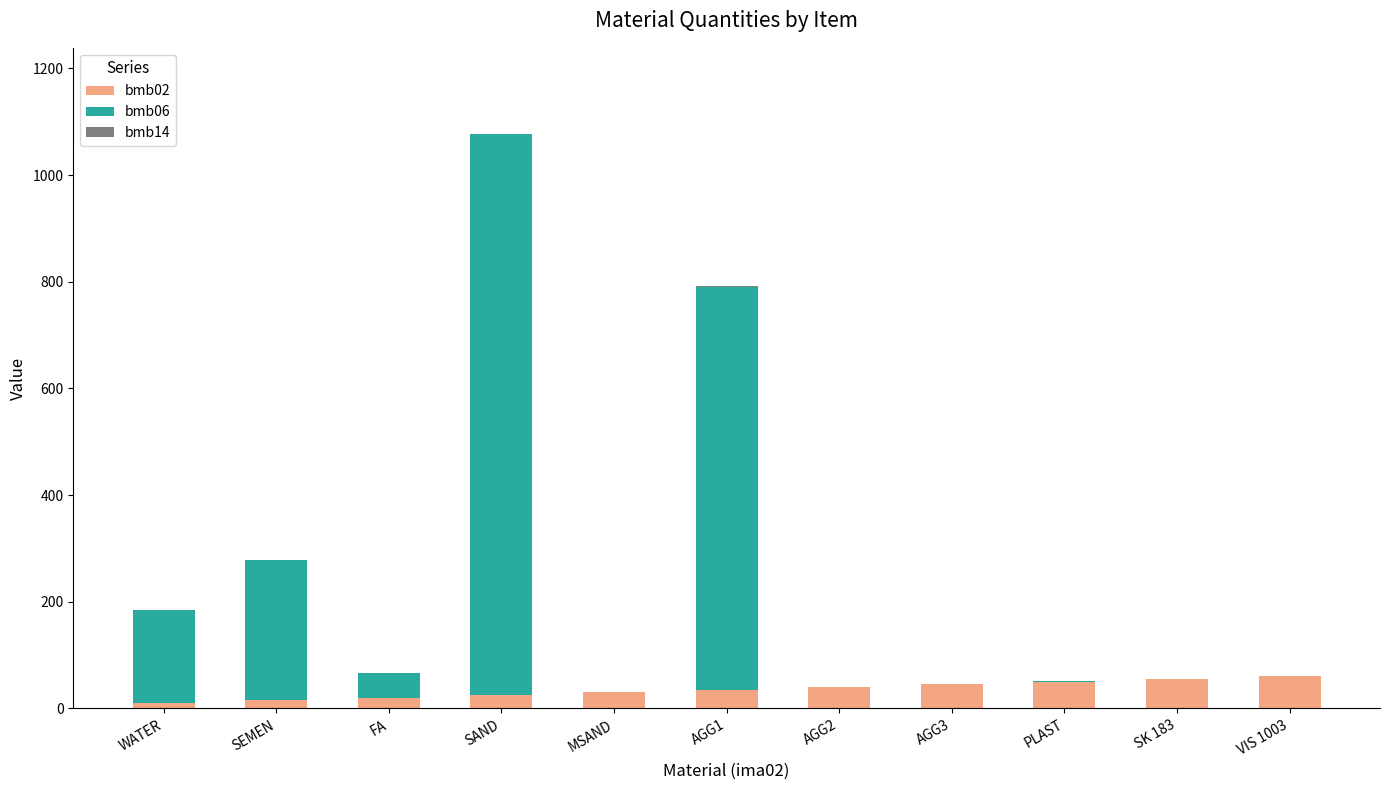

At which category is the sum across all series the highest?

SAND